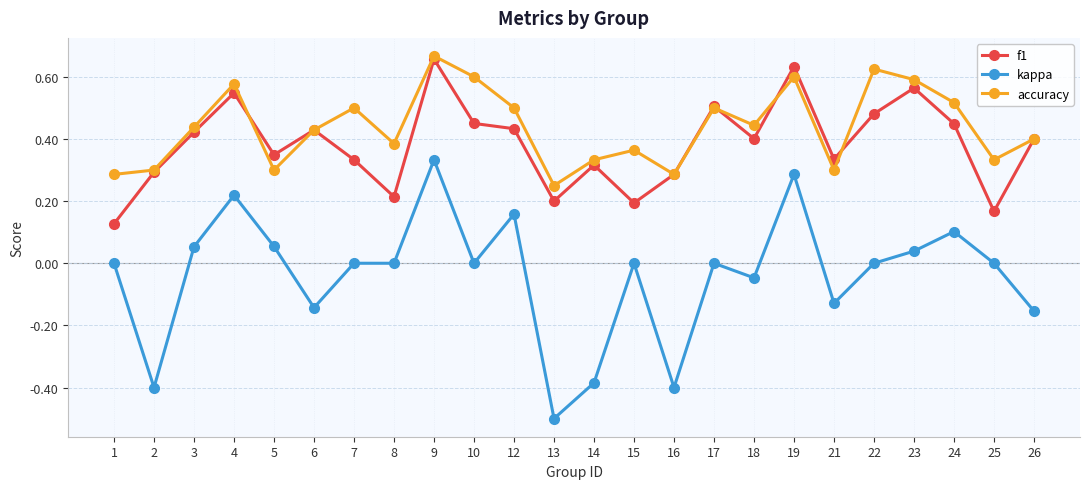

True or false: kappa and f1 cross at least once.

False